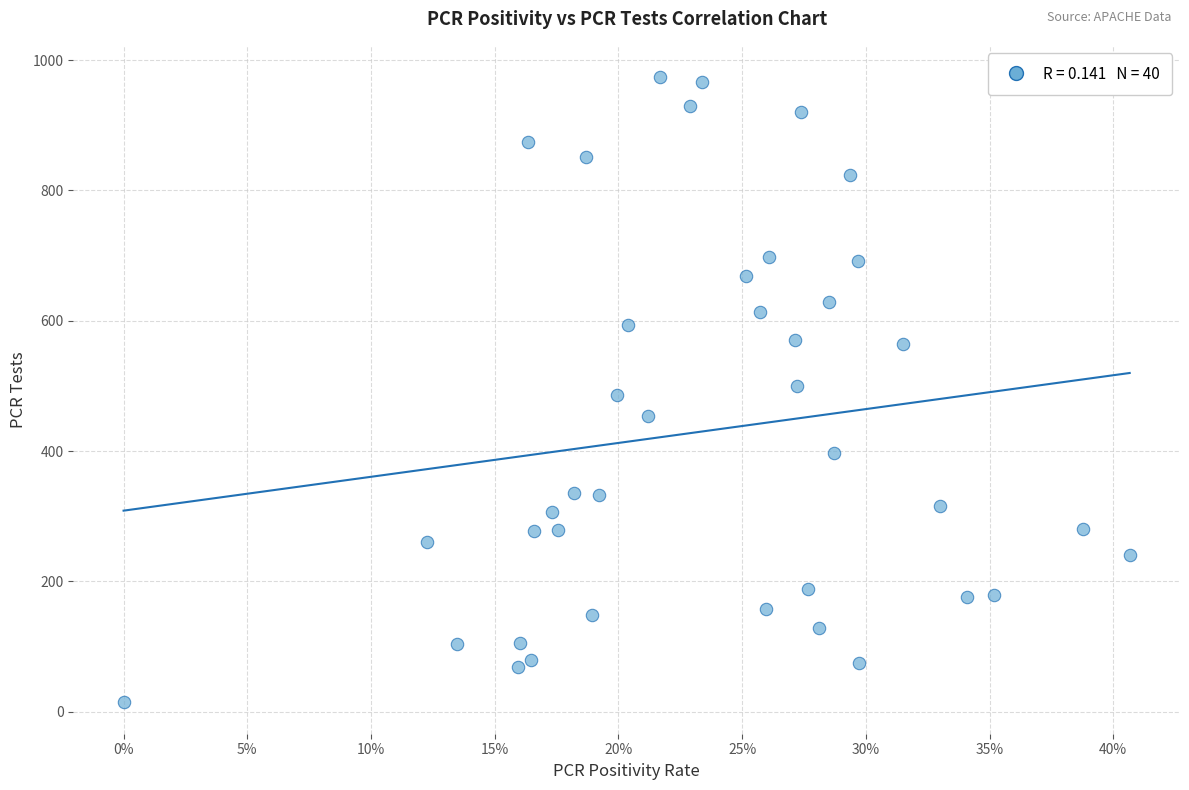

What is the range of Y values (max minus min)?

960